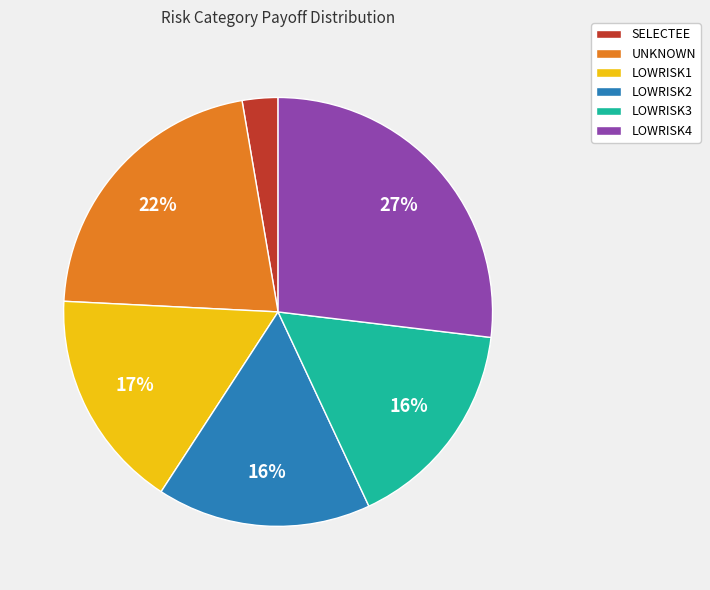

How many slices are in this pie chart?

6